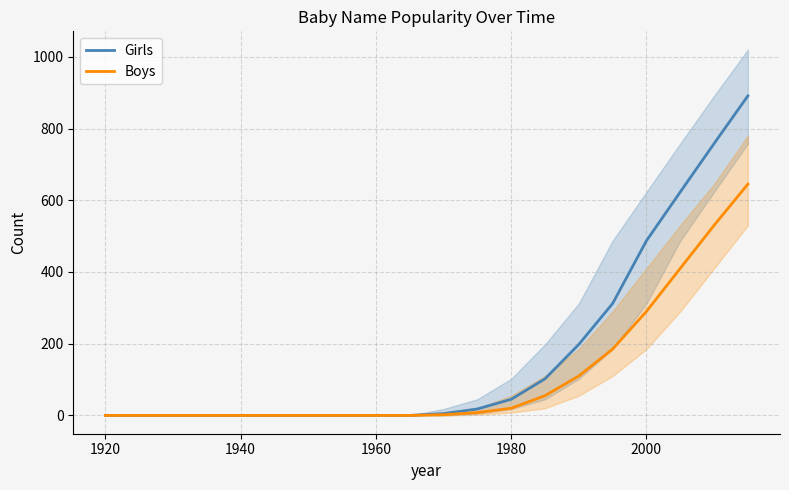

True or false: Boys and Girls intersect in this chart.

False